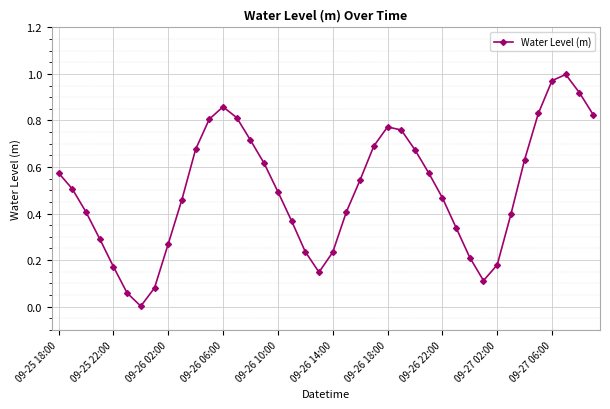

What is the sum of all values?

20.1